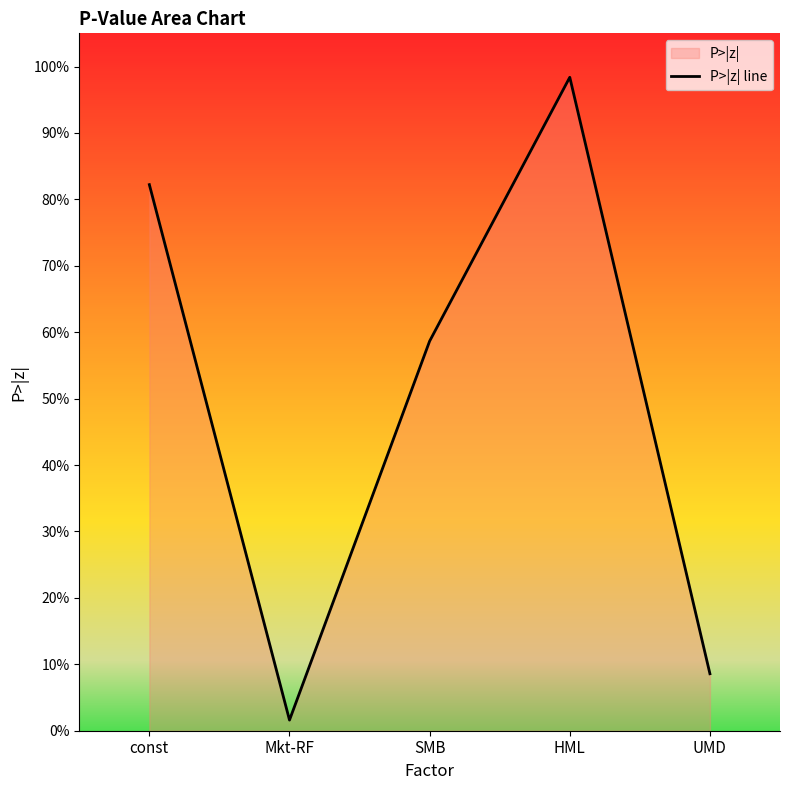

What is the greatest value displayed?

1.0